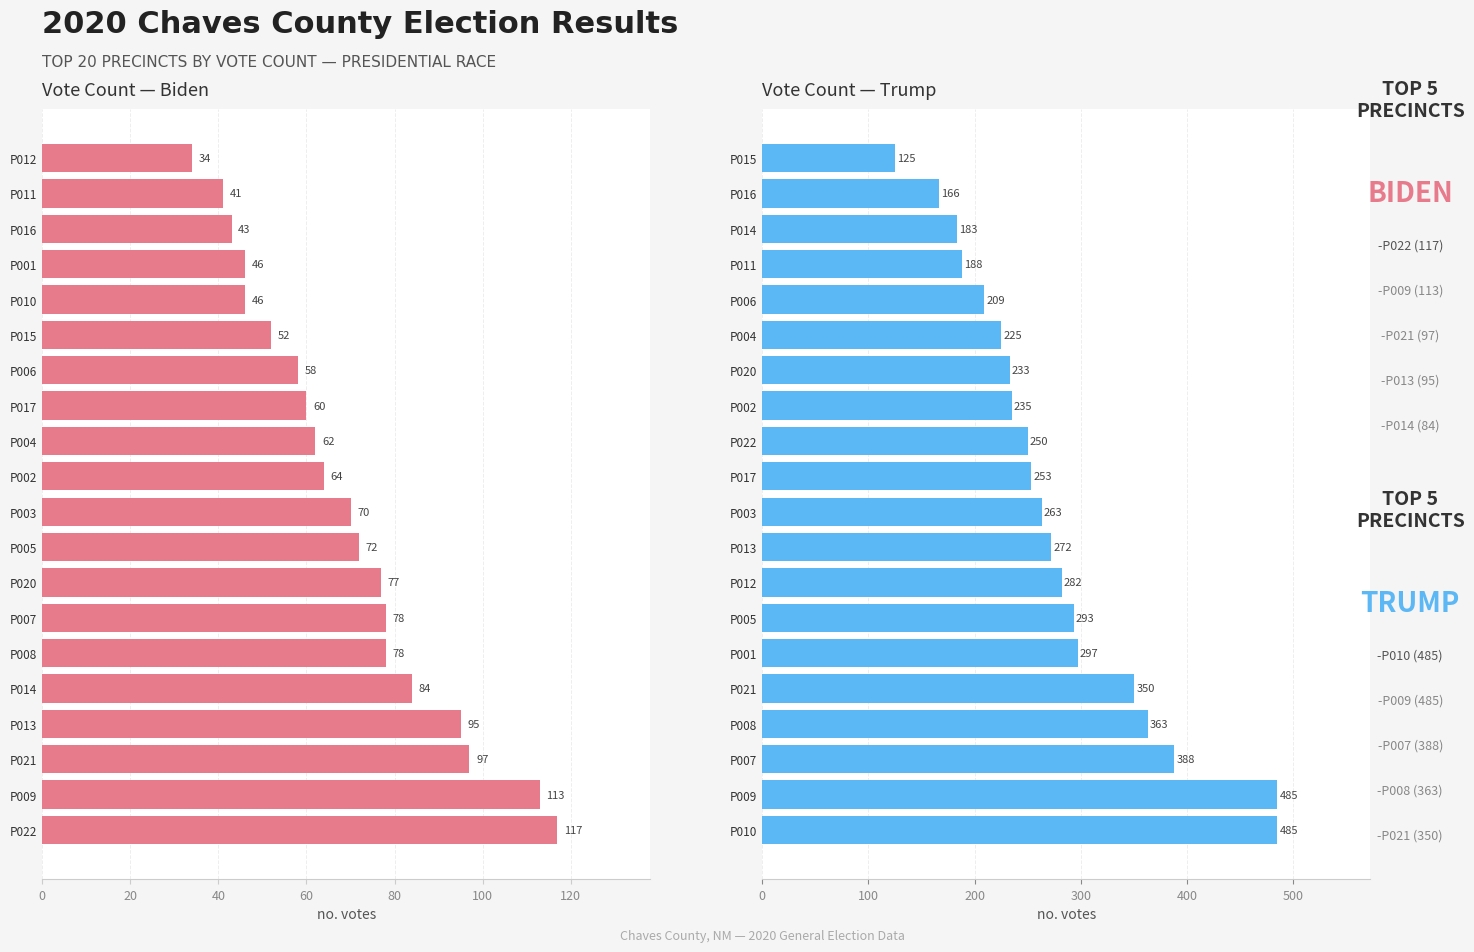

List the series in order of their overall mean, lowest first.

BIDEN, TRUMP